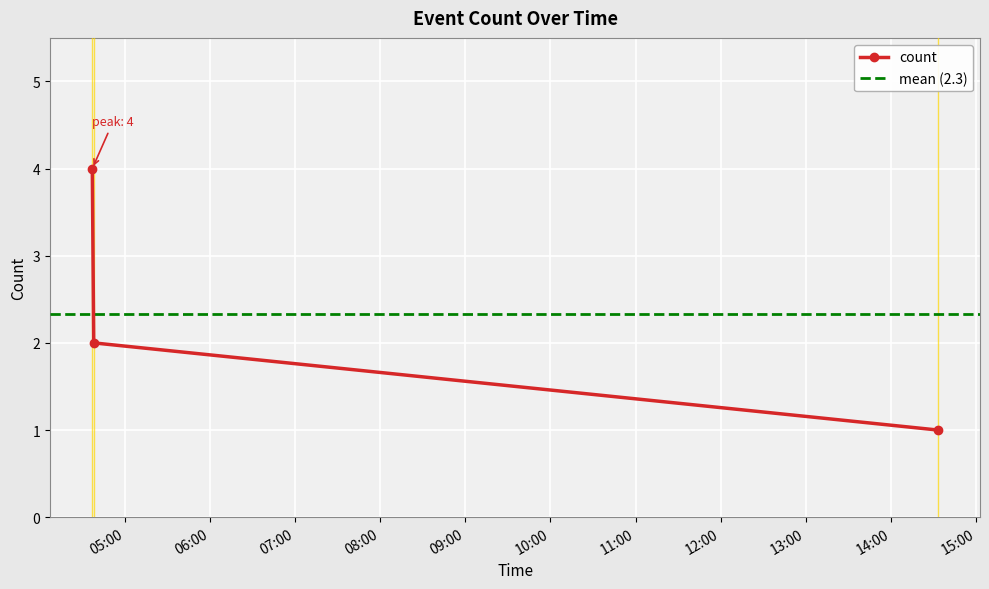

Does the chart display data point markers on the line(s)?

Yes